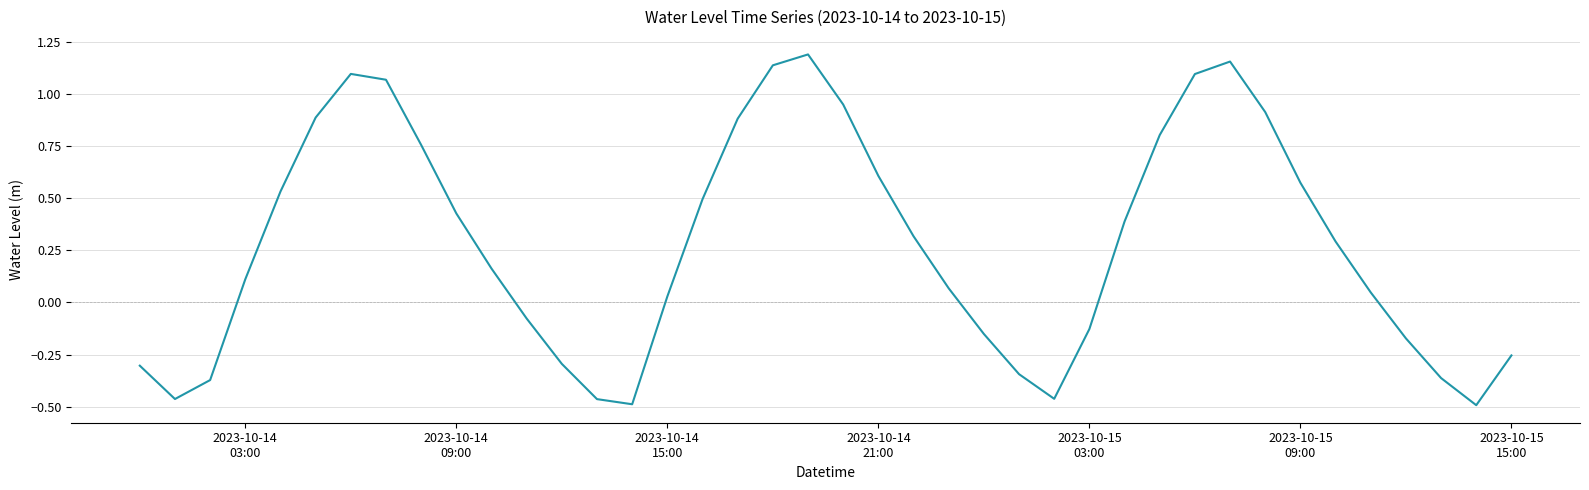

What is the difference between the maximum and minimum values?

1.7